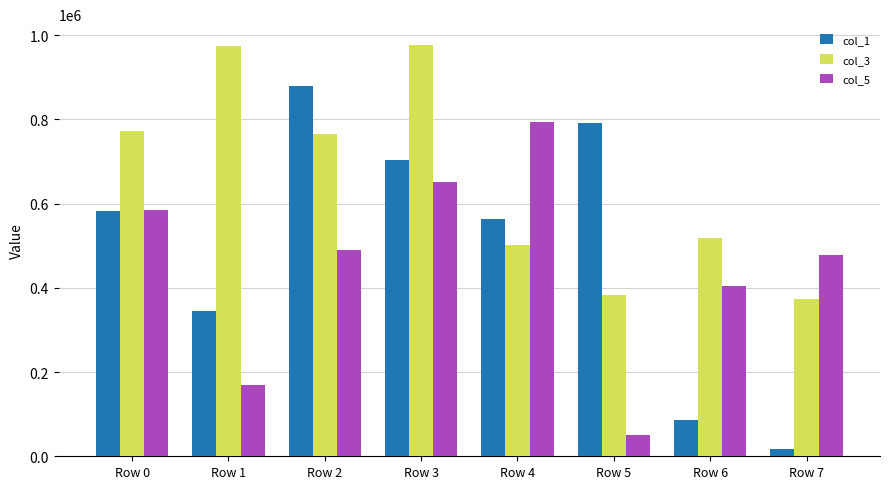

Which category has the lowest value in the col_3 series?

Row 7